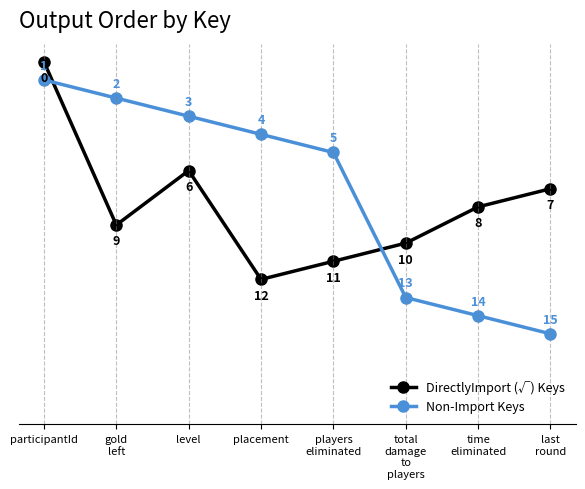

Reading left to right, what are all the values shown in this chart?

DirectlyImport (√) Keys: participantId=0	gold
left=9	level=6	placement=12	players
eliminated=11	total
damage
to
players=10	time
eliminated=8	last
round=7
Non-Import Keys: participantId=1	gold
left=2	level=3	placement=4	players
eliminated=5	total
damage
to
players=13	time
eliminated=14	last
round=15